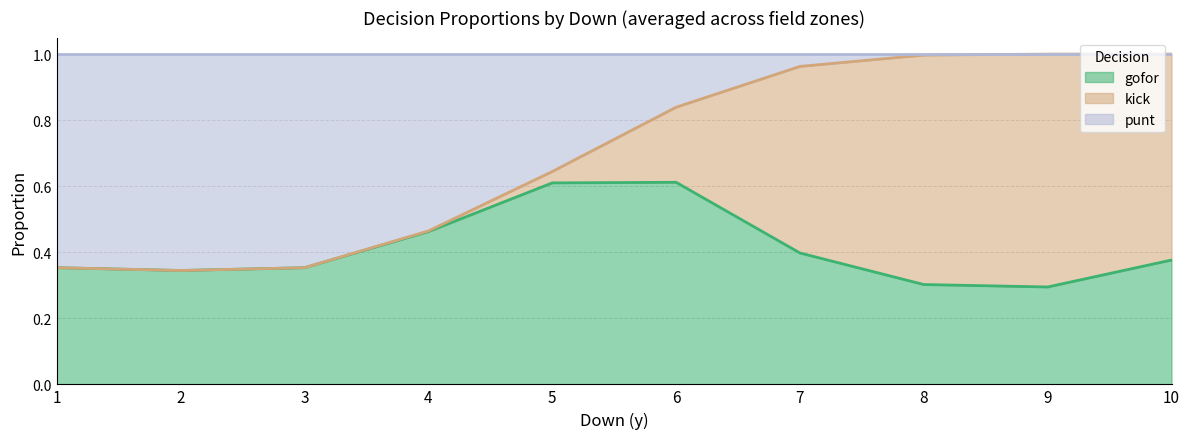

How many data points does each series have?

10